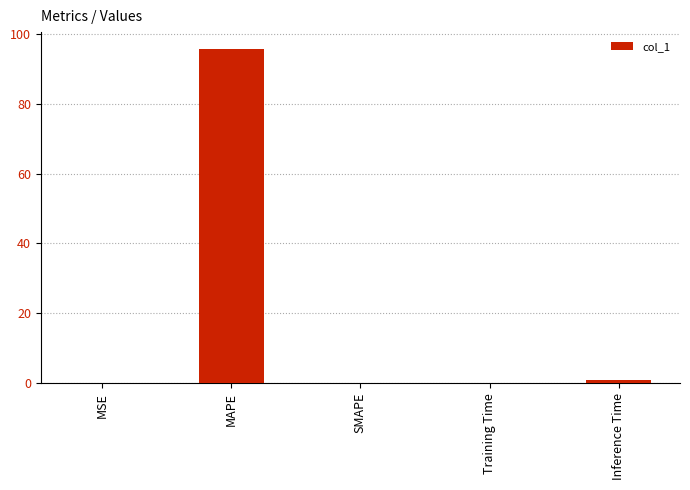

What is the sum of all values?

96.7